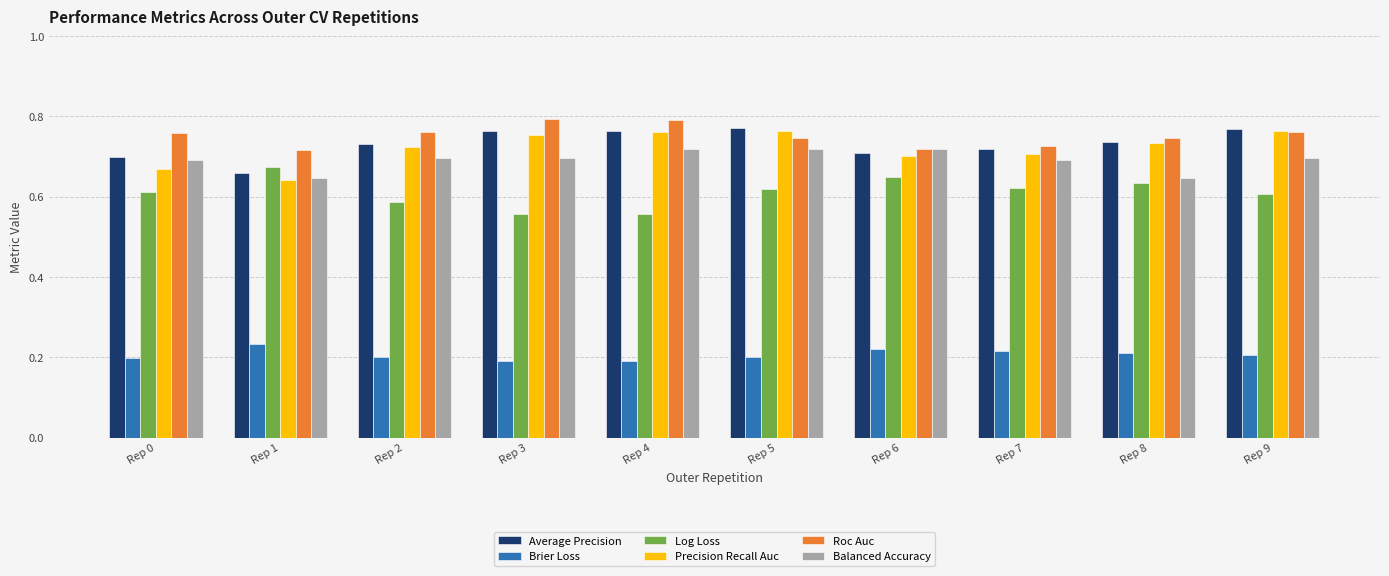

The Roc Auc series shows 0.8 at Rep 2. True or false?

True